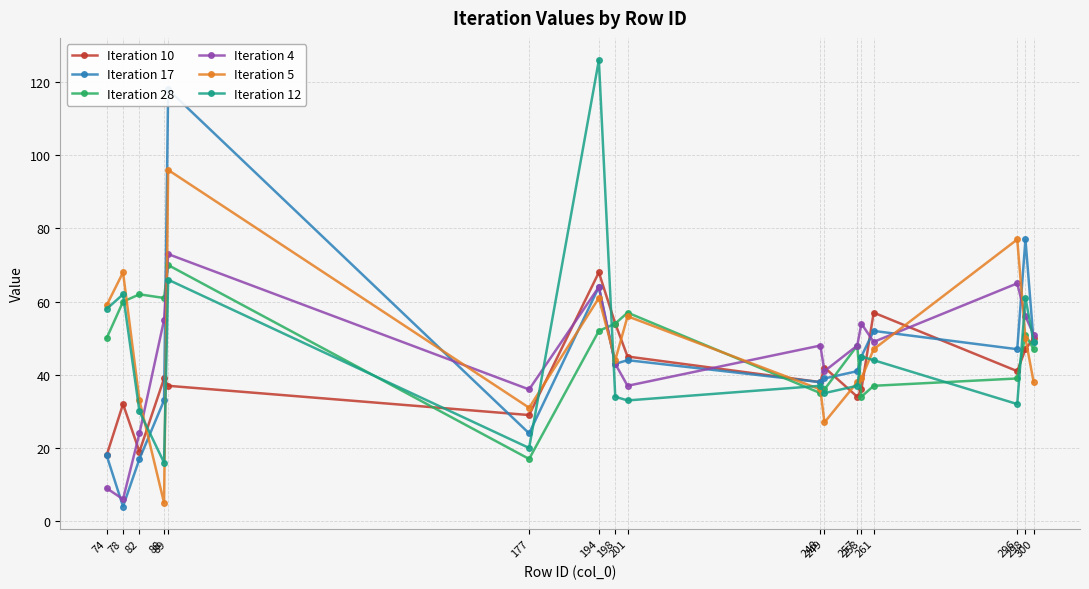

How many values in the Iteration 28 series exceed 50?

8